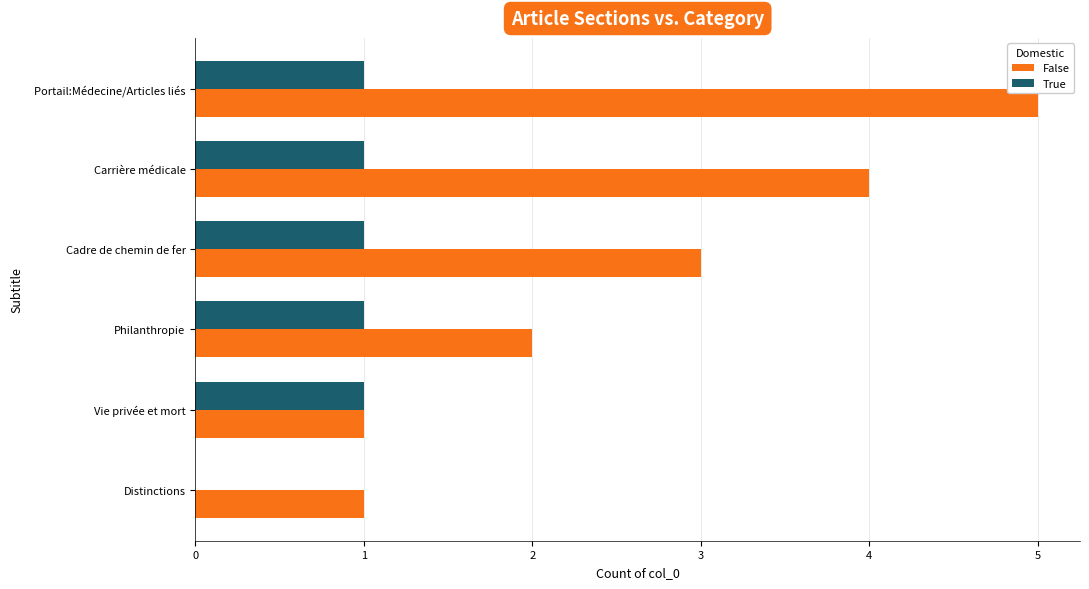

Which series changed the most between Portail:Médecine/Articles liés and Philanthropie?

False